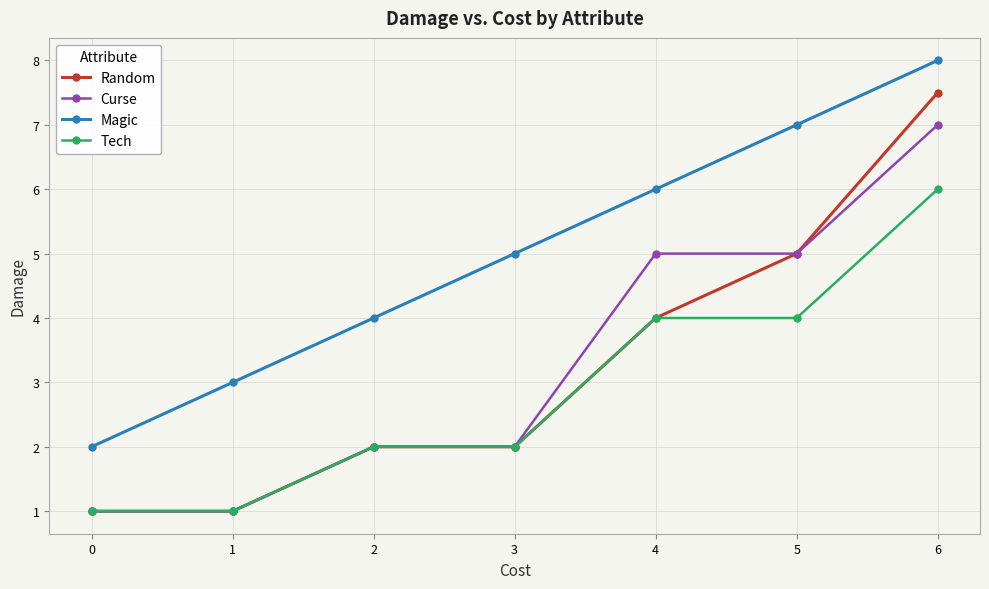

What is the difference between the maximum and minimum values in the Curse series?

6.0